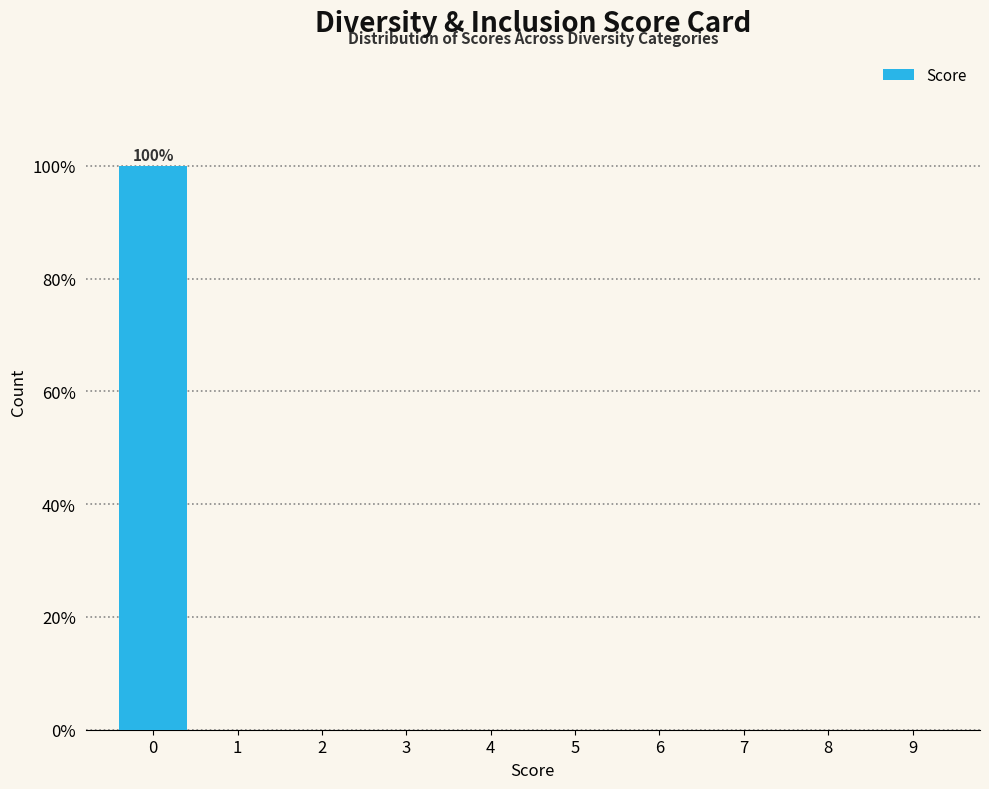

Reading right to left, transcribe all the data shown in this chart.

9=0	8=0	7=0	6=0	5=0	4=0	3=0	2=0	1=0	0=100